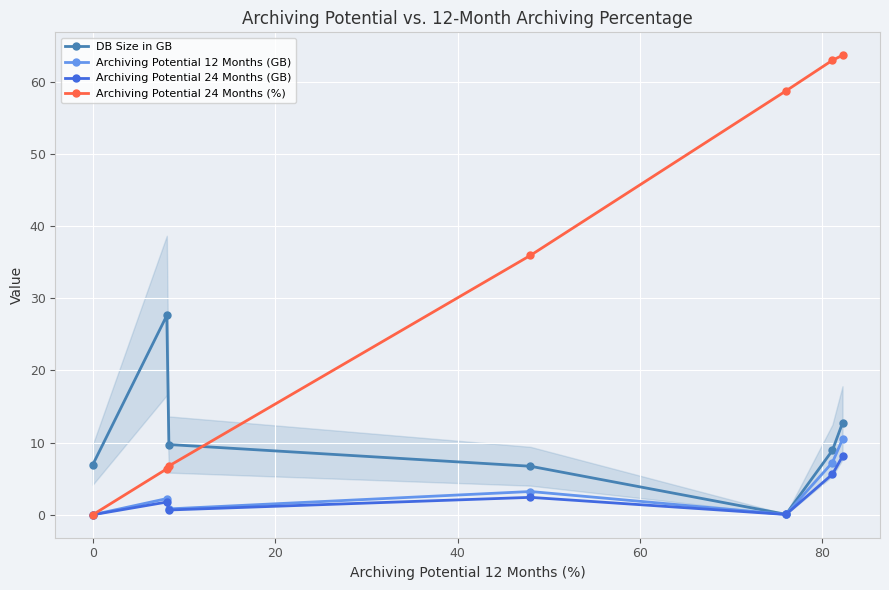

Is this an area chart (filled region under the line)?

No